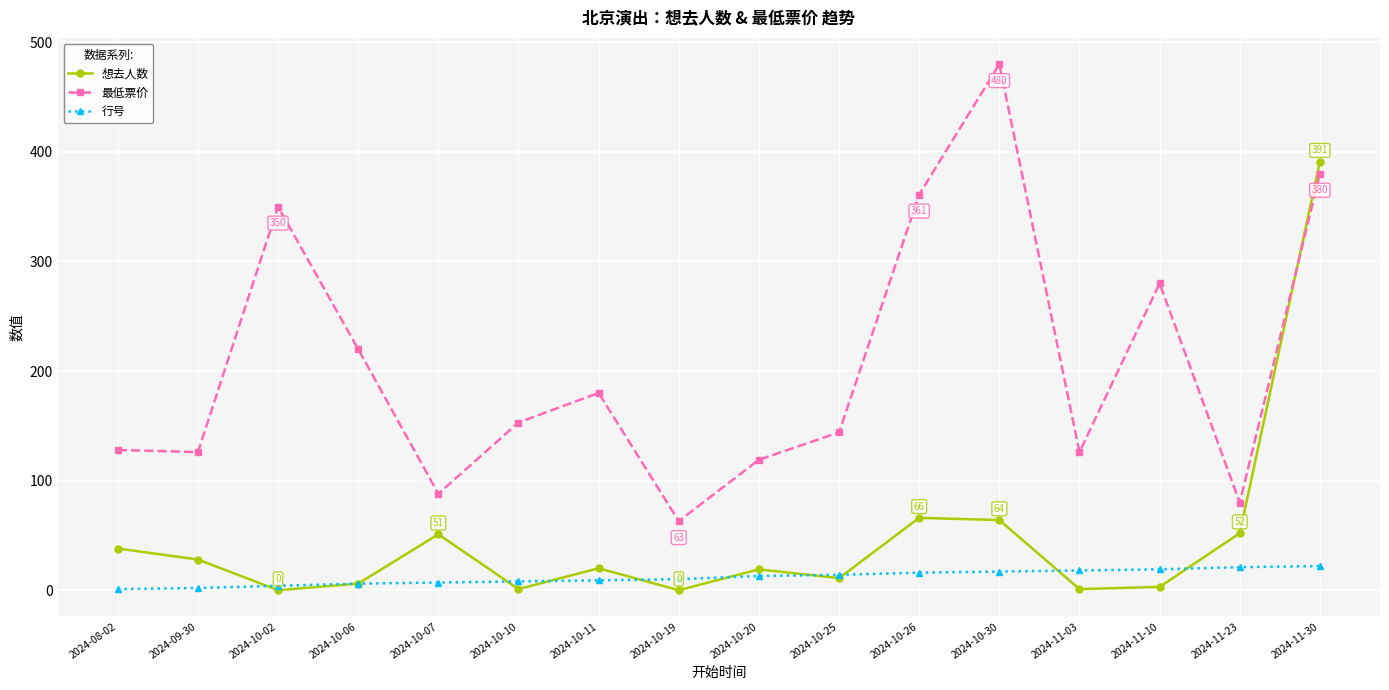

Is the value of 行号 at 2024-11-03 greater than the value of 最低票价 at 2024-10-30?

No